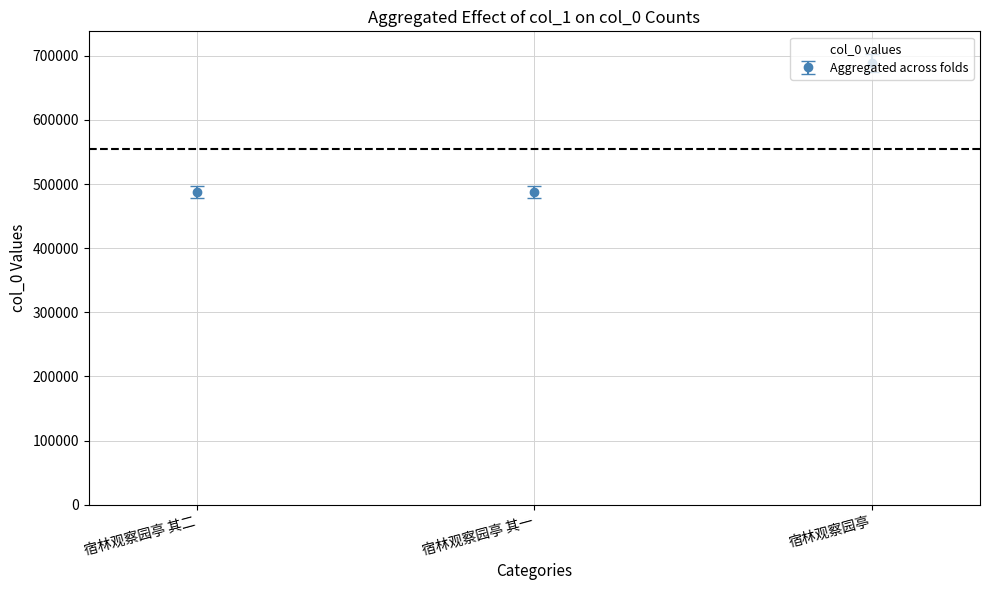

How many lines are shown in the chart?

1